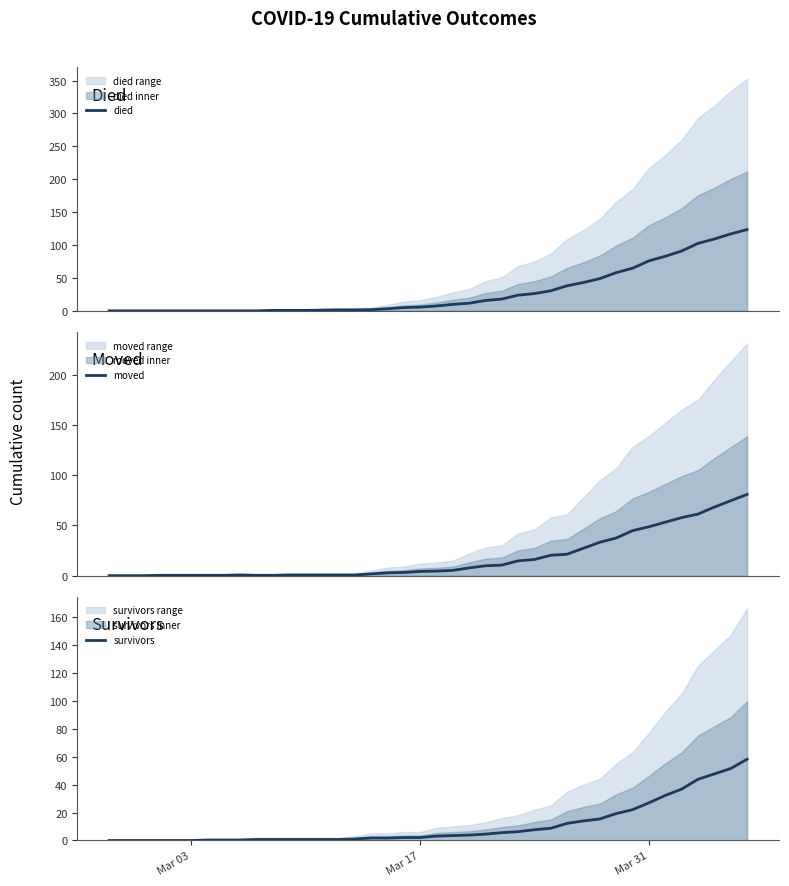

What is the maximum value for survivors?

58.1